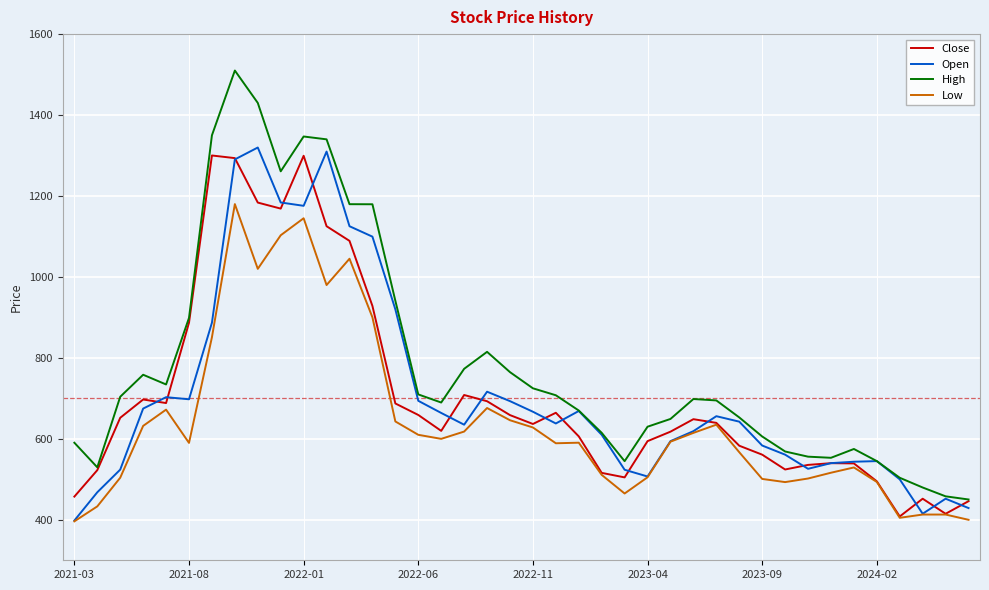

Which series has the widest spread of values?

High